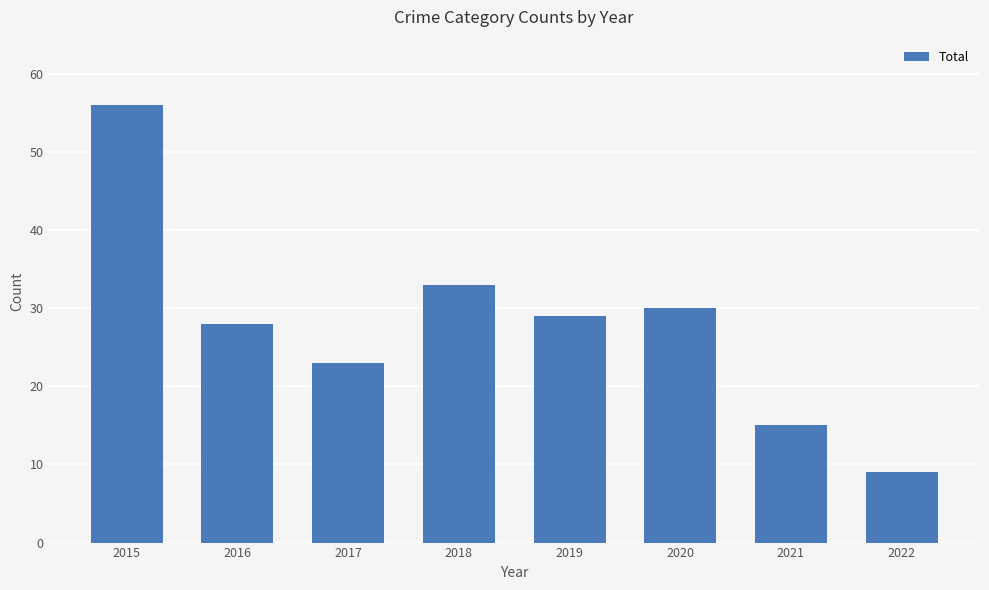

How many data points does each series have?

8